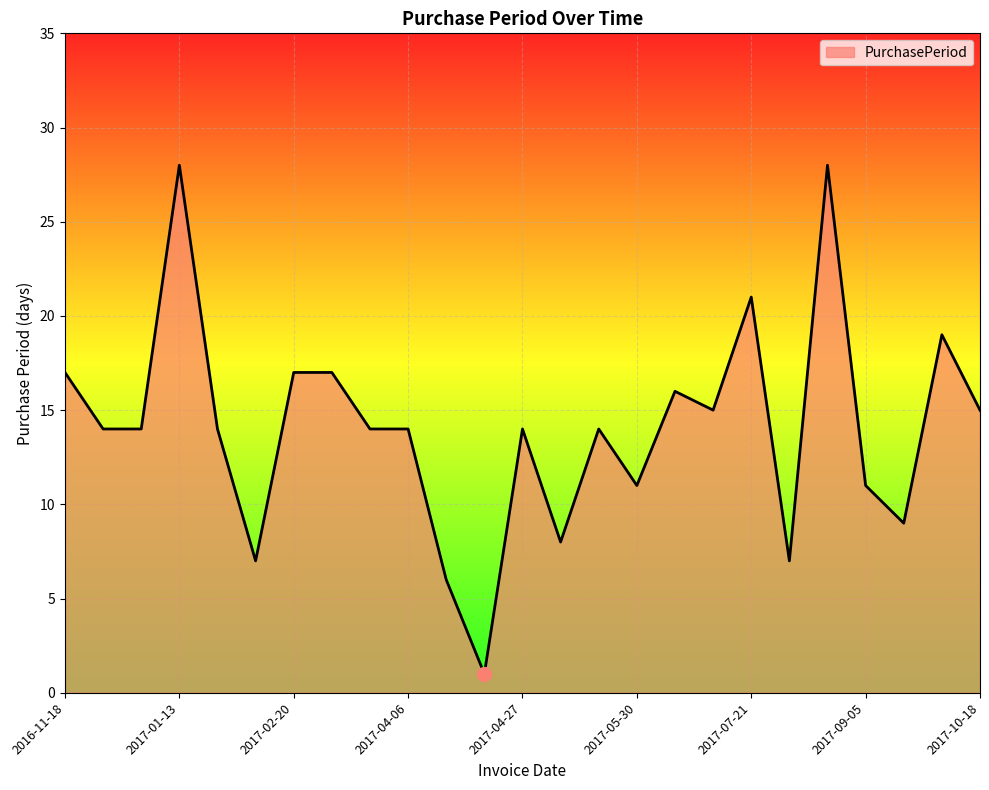

What is the difference between the maximum and minimum values?

27